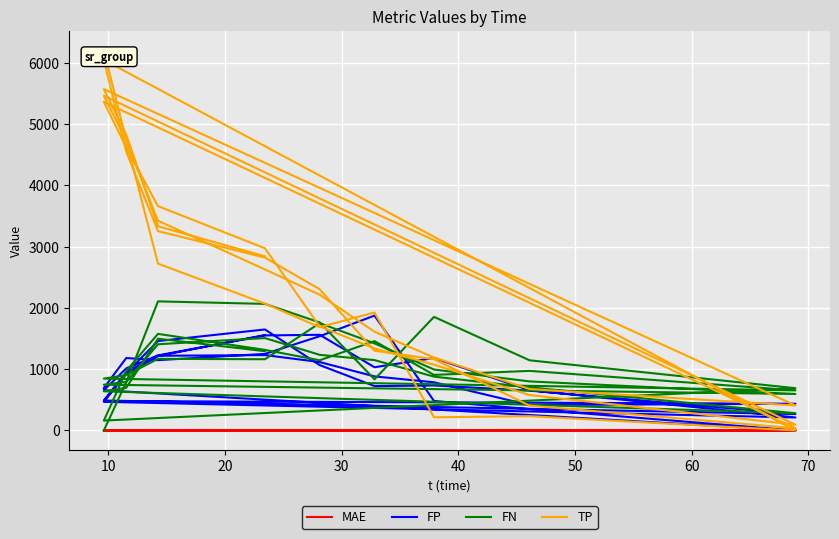

Reading right to left, transcribe all the data shown in this chart.

MAE: 2.5	2.1	3.1	2.0	2.1	2.3	2.3	2.7	2.0	2.8	2.7	1.9	1.9	2.2	2.3	1.7	2.1	2.1	1.9	1.8	2.0	2.1	3.0	3.6	2.0	2.0	2.1	2.6	2.2	2.1	2.0	2.3	2.3	2.3	4.3	2.3	2.5	4.0	2.2	2.0
FP: 1557.5	1214.9	919.9	480.5	436.7	414.8	786.0	882.4	1116.8	1230.2	1218.8	953.4	489.3	268.1	650.8	734.2	724.3	1067.1	1648.2	1459.0	938.0	467.7	212.4	657.2	1182.2	1031.8	1561.2	1550.5	1225.0	1013.5	656.0	0.0	349.9	481.6	1874.9	1537.8	1249.4	1147.6	1182.2	693.0
FN: 1293.5	1497.2	696.3	639.6	281.5	703.4	878.5	1148.3	1234.2	1507.7	1407.0	792.6	747.0	595.7	800.6	994.7	1421.0	1751.8	1162.4	1169.0	903.2	846.4	654.4	972.7	906.8	1458.3	1145.1	1314.6	1576.2	971.7	161.8	690.0	1145.1	1853.6	834.9	1762.7	2065.5	2106.5	788.1	0.0
TP: 2841.5	3331.8	4824.7	5568.4	408.5	675.6	1190.5	1611.7	2214.8	2627.3	3422.0	4728.4	5461.0	94.3	578.4	1074.3	1339.0	1697.2	2972.6	3660.0	4617.8	5361.6	35.6	406.3	1162.2	1301.7	2303.9	2820.4	3252.8	4549.3	6046.2	0.0	233.9	215.4	1925.1	1686.3	2069.5	2722.5	4732.9	6208.0